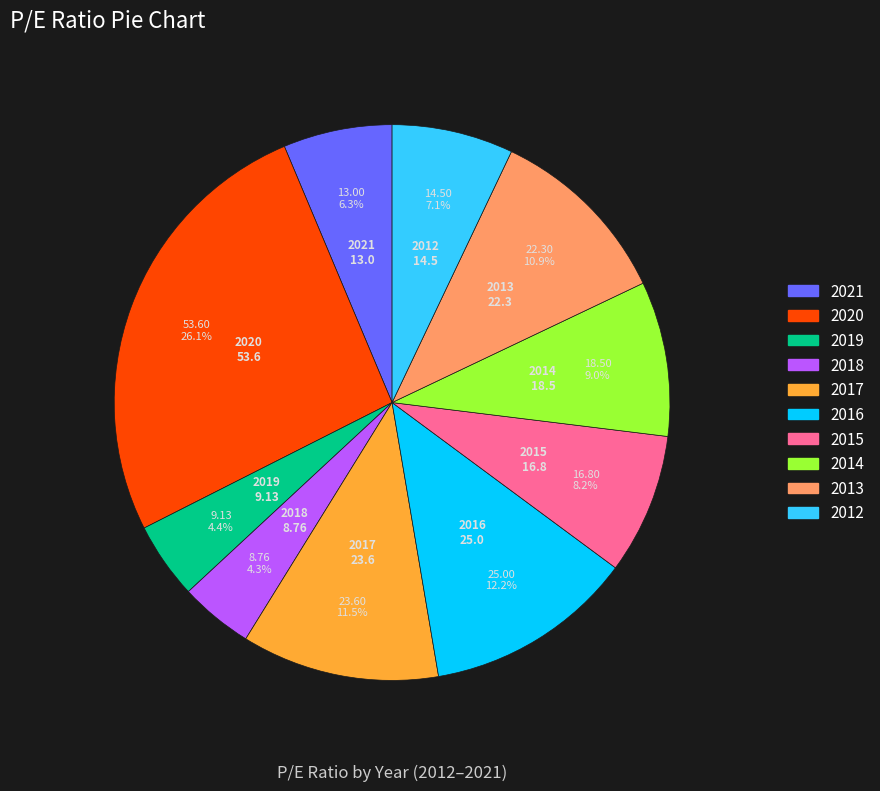

To the nearest percent, what percentage of the pie is 2015?

8%